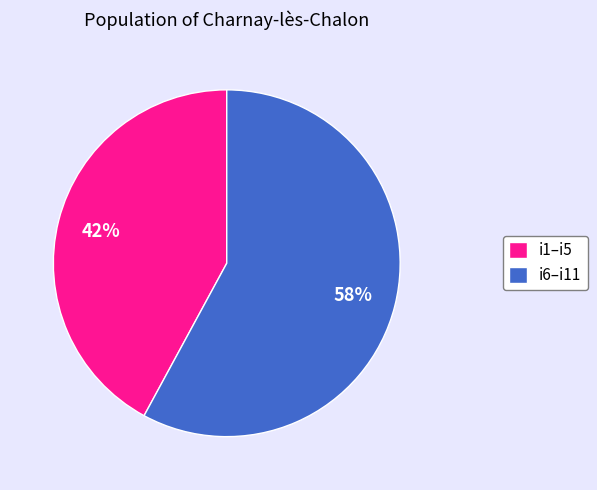

To the nearest percent, what is the average slice percentage?

50%